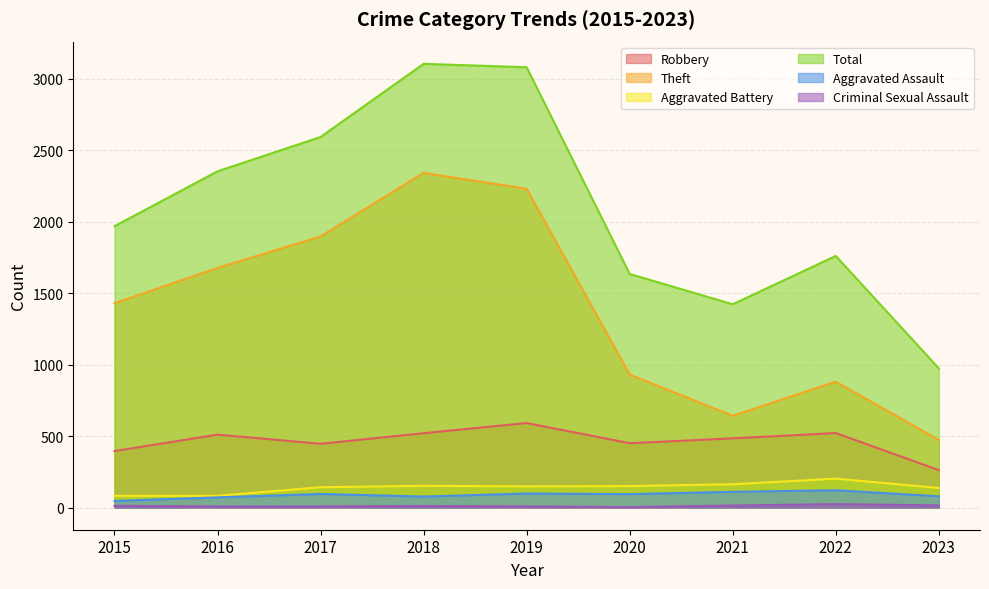

What is the minimum value shown in the chart?

3